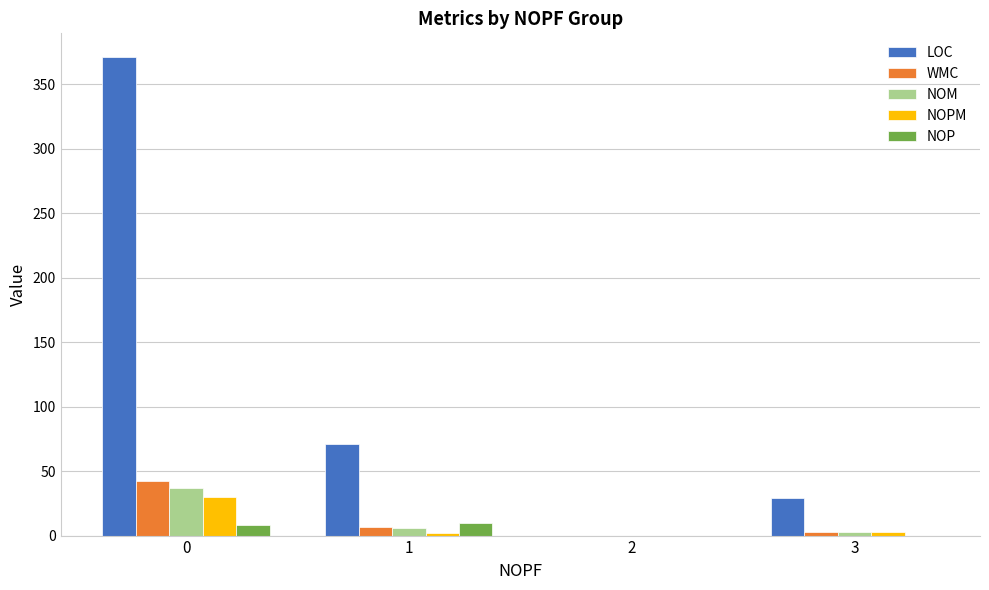

Is the value of NOPM at 2 greater than the value of LOC at 0?

No